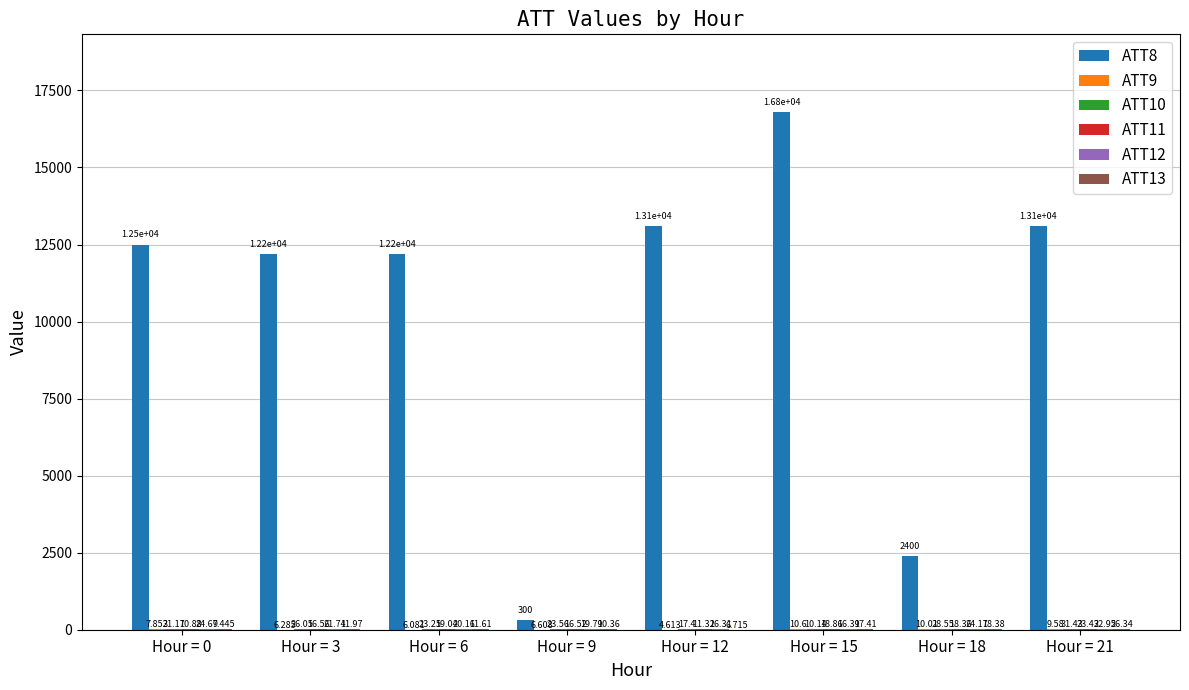

Which series has the largest range (max minus min)?

ATT8